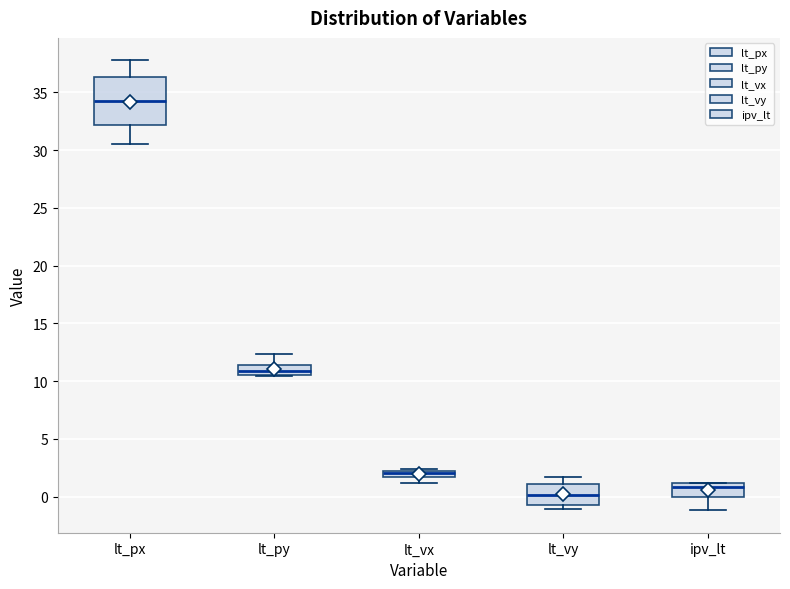

Which box has the highest median line?

lt_px